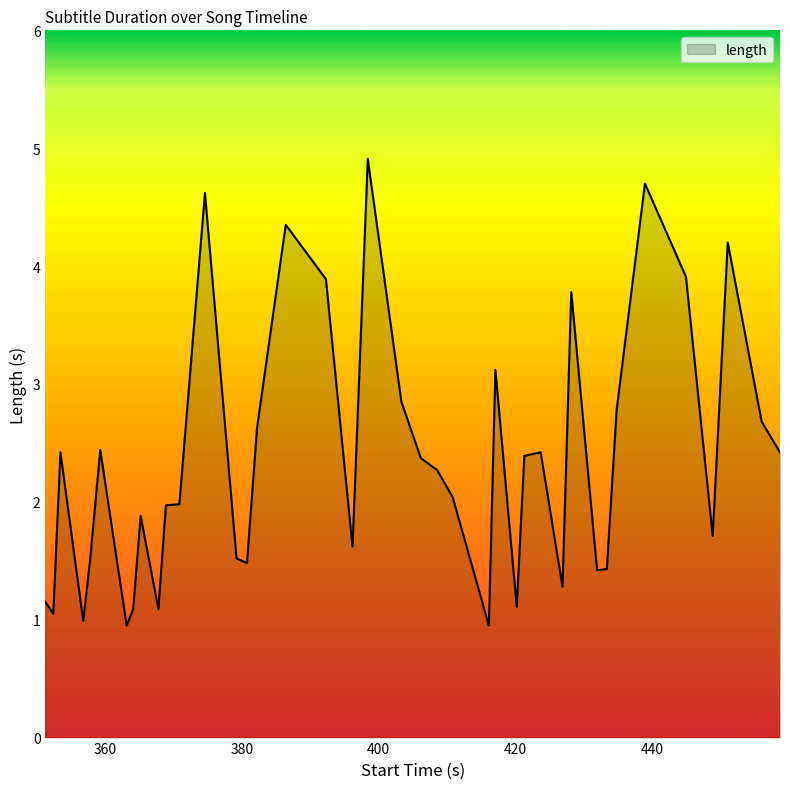

How many lines are shown in the chart?

1